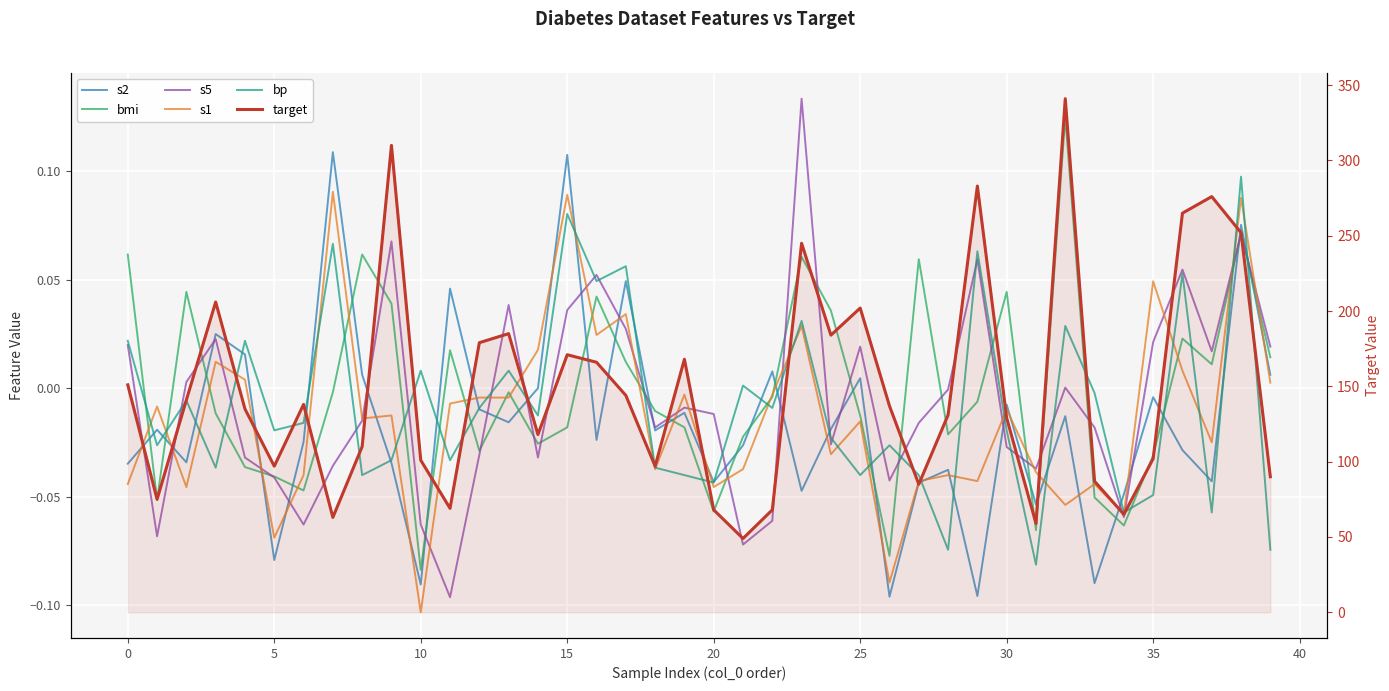

List the series in order of their peak value, lowest first.

s1, bp, s2, bmi, s5, target